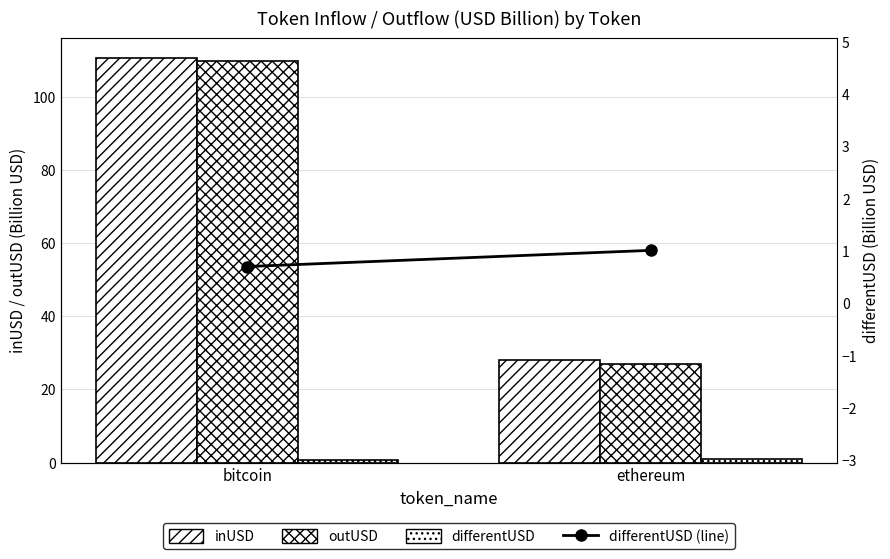

Between bitcoin and ethereum, which series saw the biggest shift?

outUSD